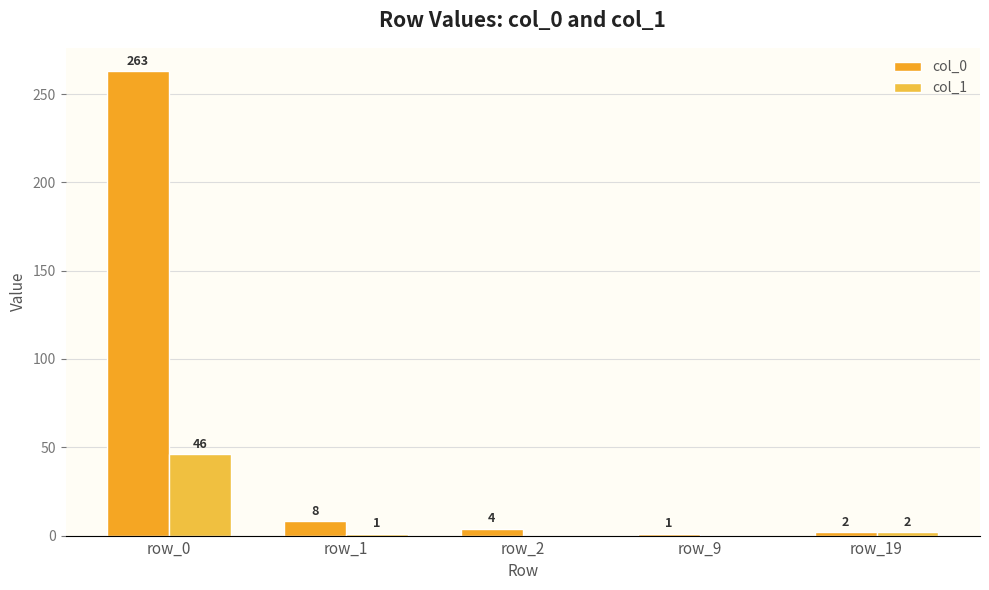

Which series changed the most between row_1 and row_2?

col_0